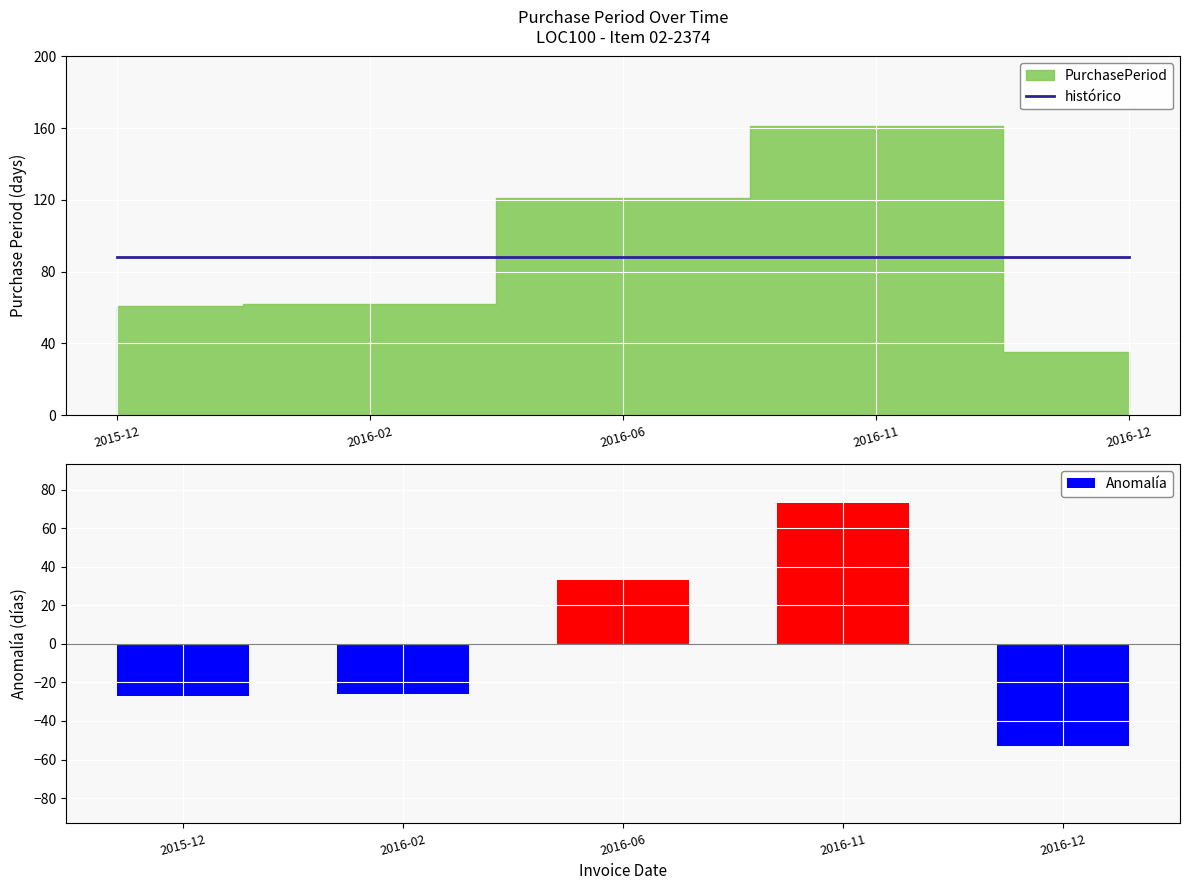

How many bars are there in total?

10